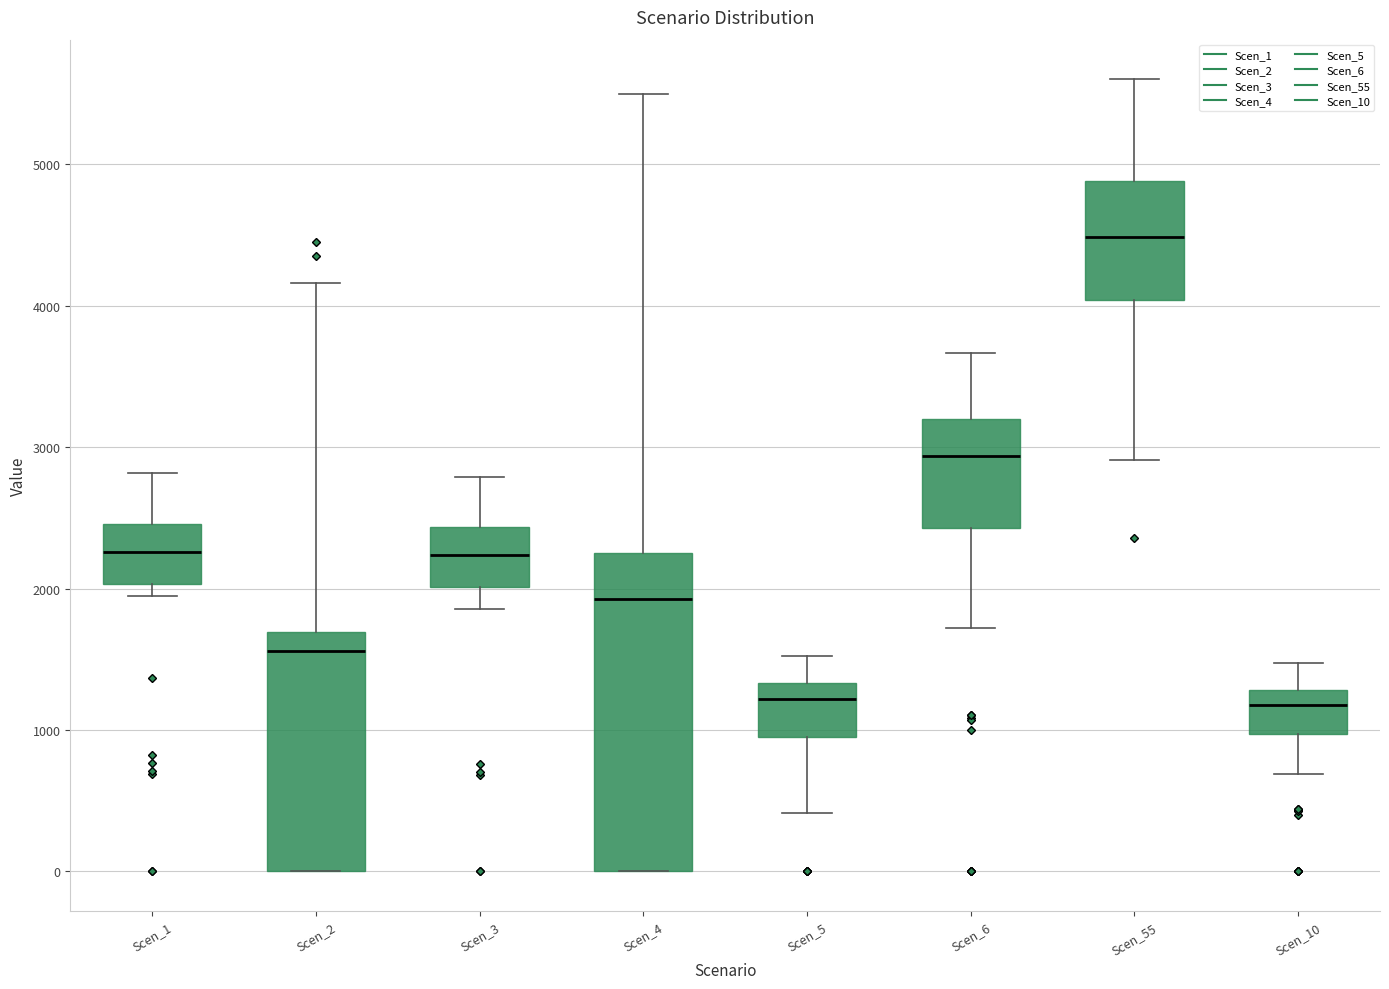

Where does the median line of the box for Scen_6 sit on the y-axis? The values are not printed on the chart, so give them approximately, as read against the axis.

2900